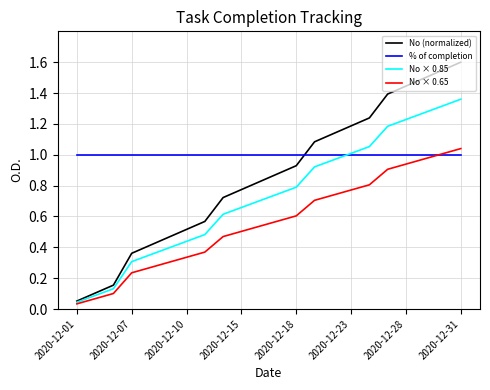

List the series in order of their overall mean, lowest first.

No × 0.65, No × 0.85, No (normalized), % of completion